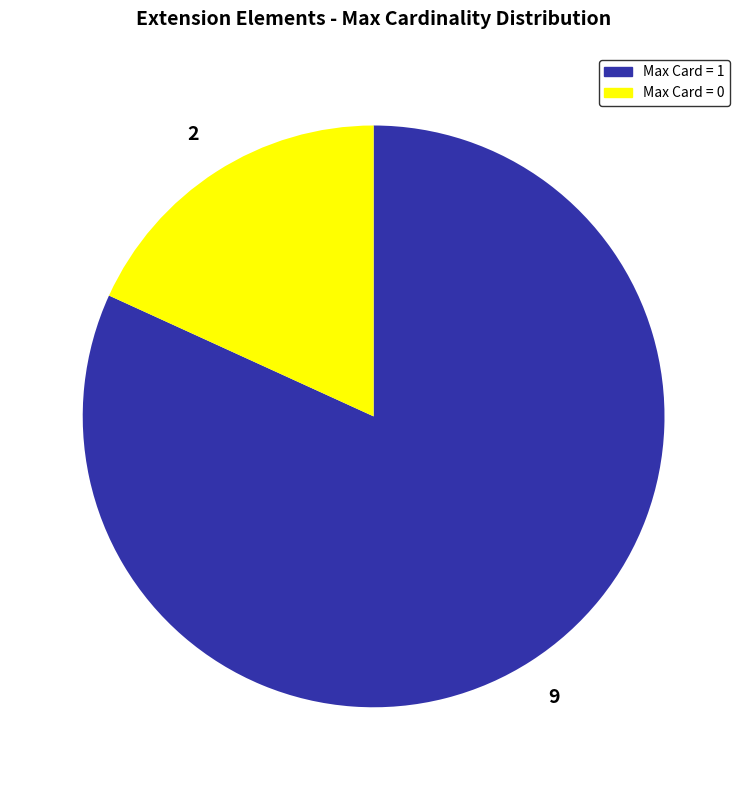

How many slices are in this pie chart?

2